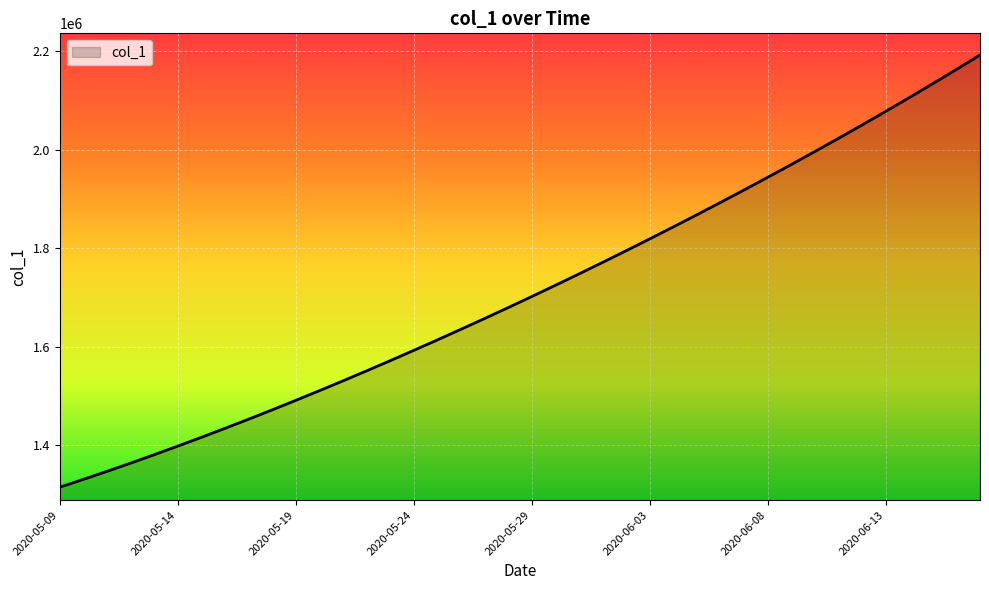

What is the minimum value shown in the chart?

1315099.0